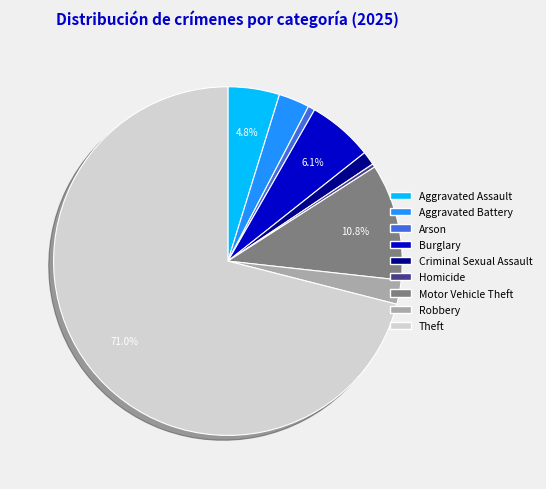

True or false: Arson accounts for 11% of the total.

False